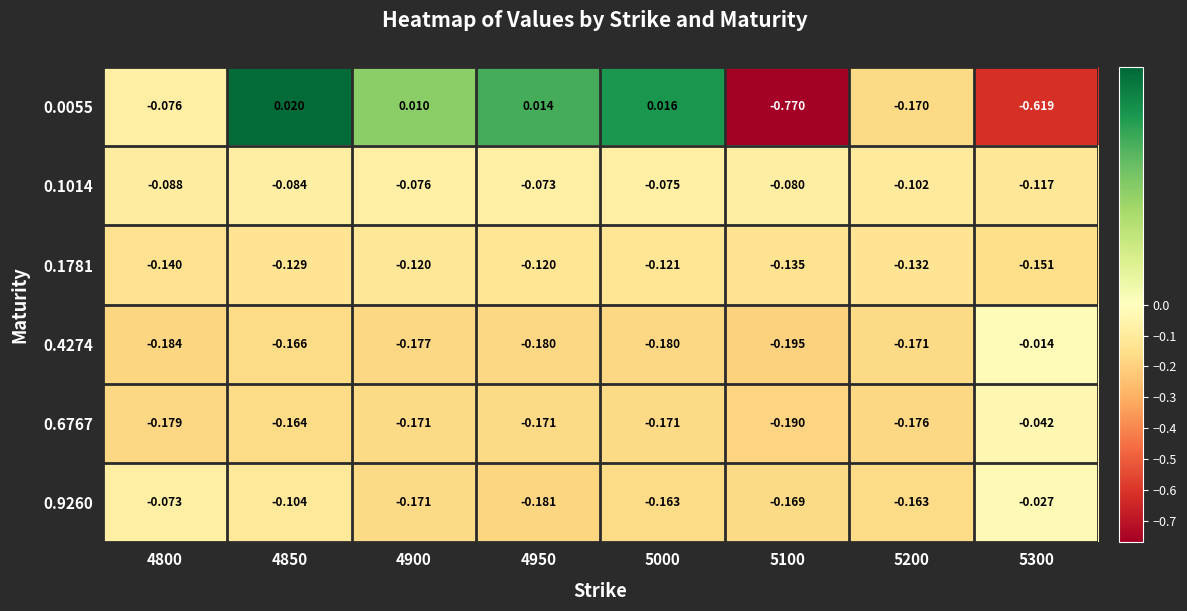

How many categories are shown in the chart?

8